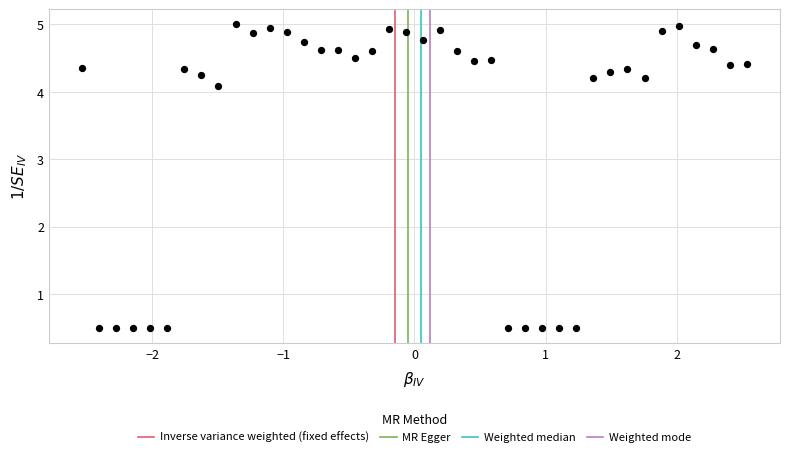

What is the range of X values (max minus min)?

5.1